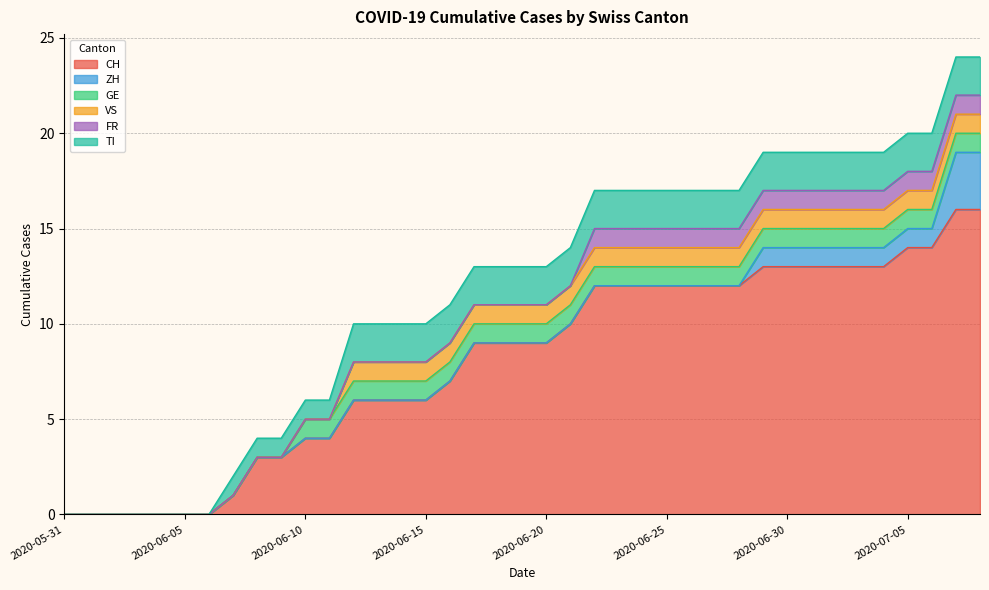

Is it true that FR equals 1 at 2020-07-04?

False